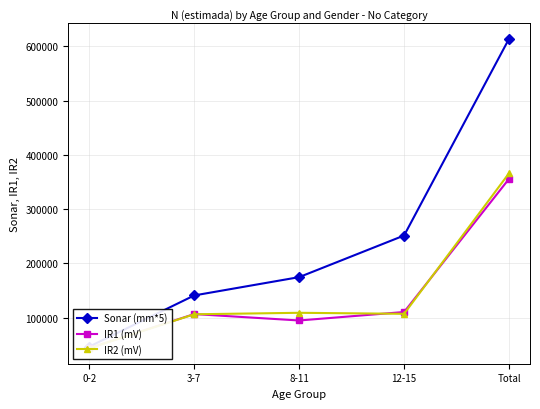

What is the highest value of the IR2 (mV) series?

365977